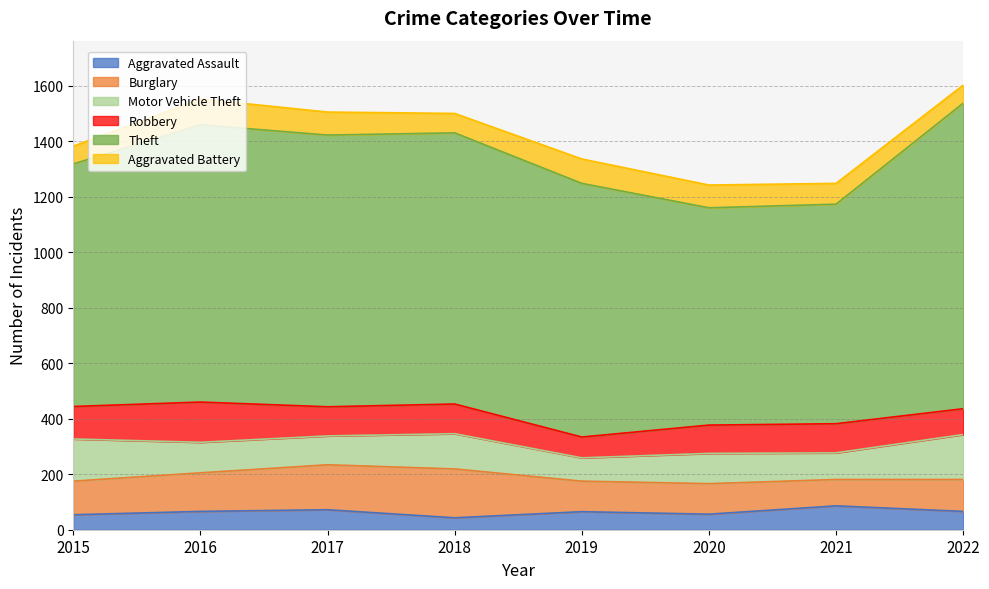

What is the average value of the Theft series?

927